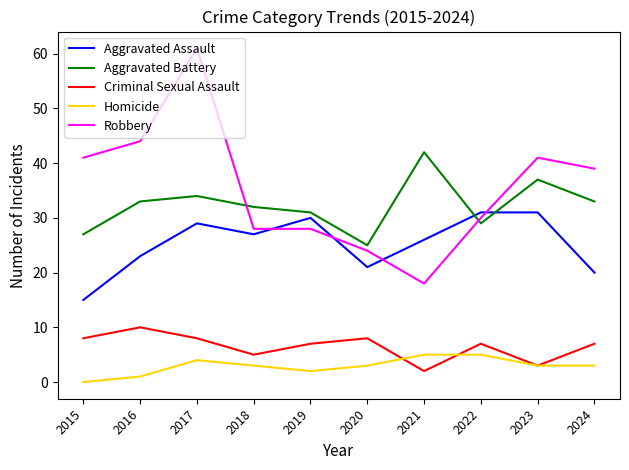

Which category has the lowest value across all series?

2015